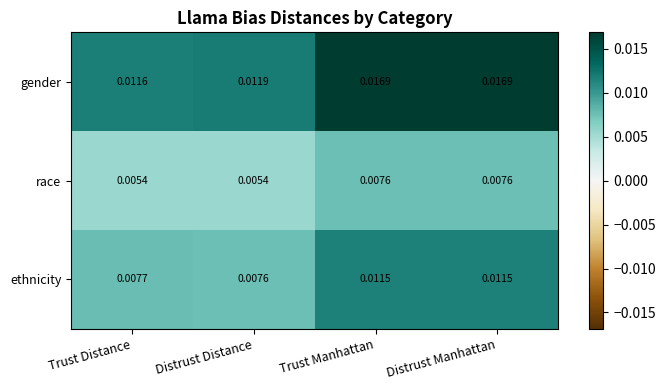

Is the value of ethnicity at Distrust Distance greater than the value of gender at Trust Distance?

No